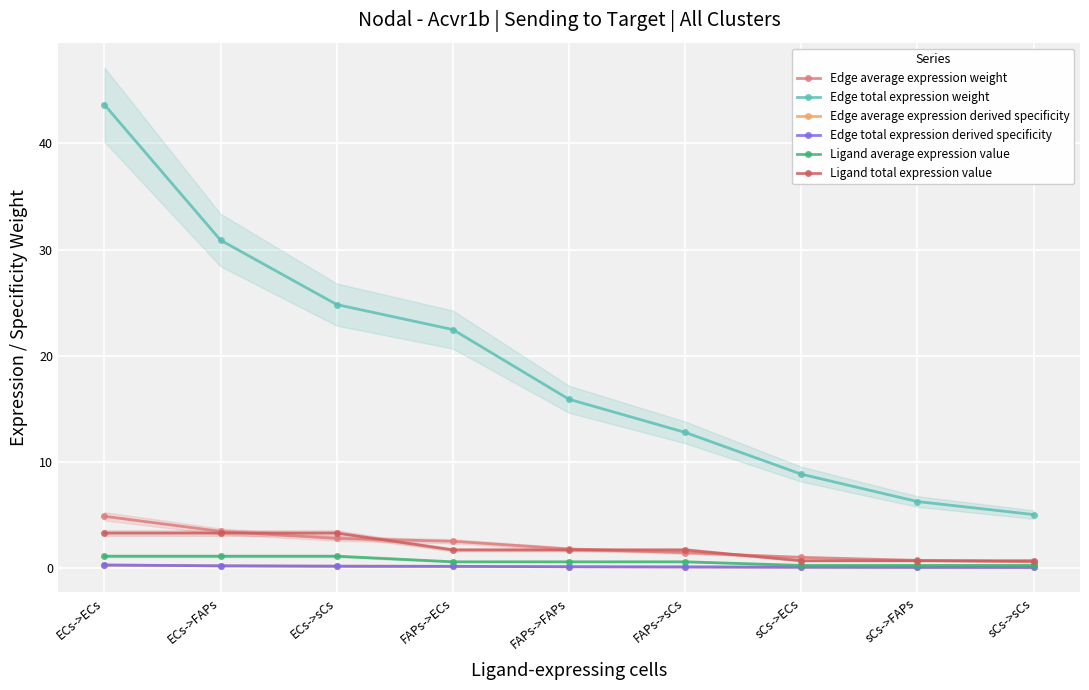

What is the sum of the Ligand total expression value values at FAPs->sCs and sCs->sCs?

2.3